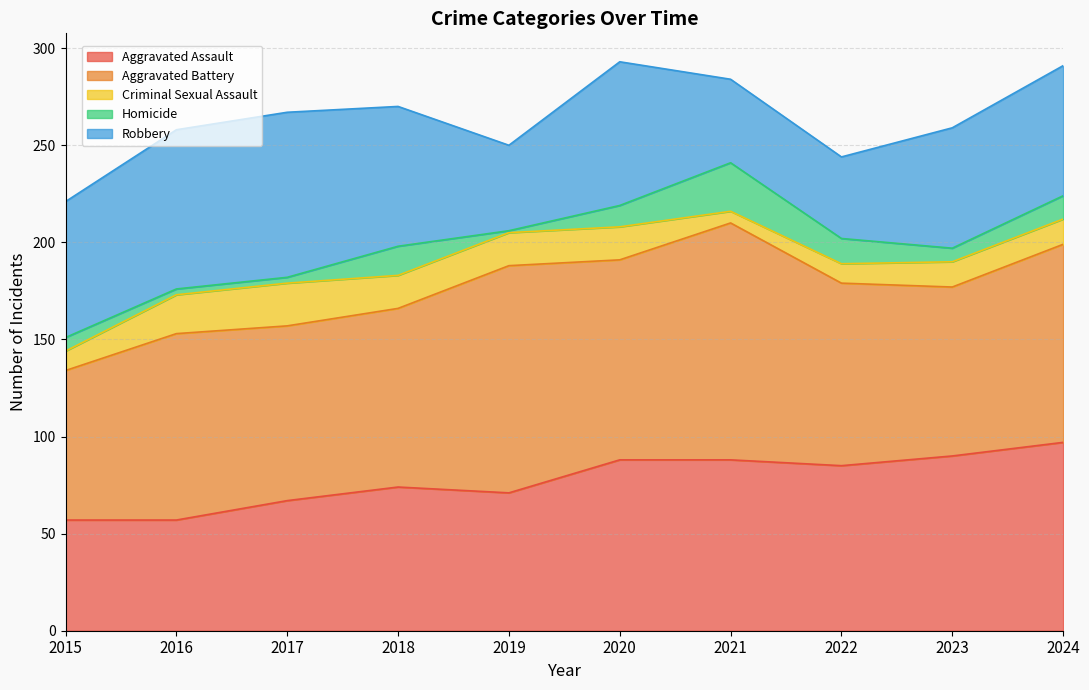

Is the value of Aggravated Assault at 2020 greater than the value of Robbery at 2024?

Yes